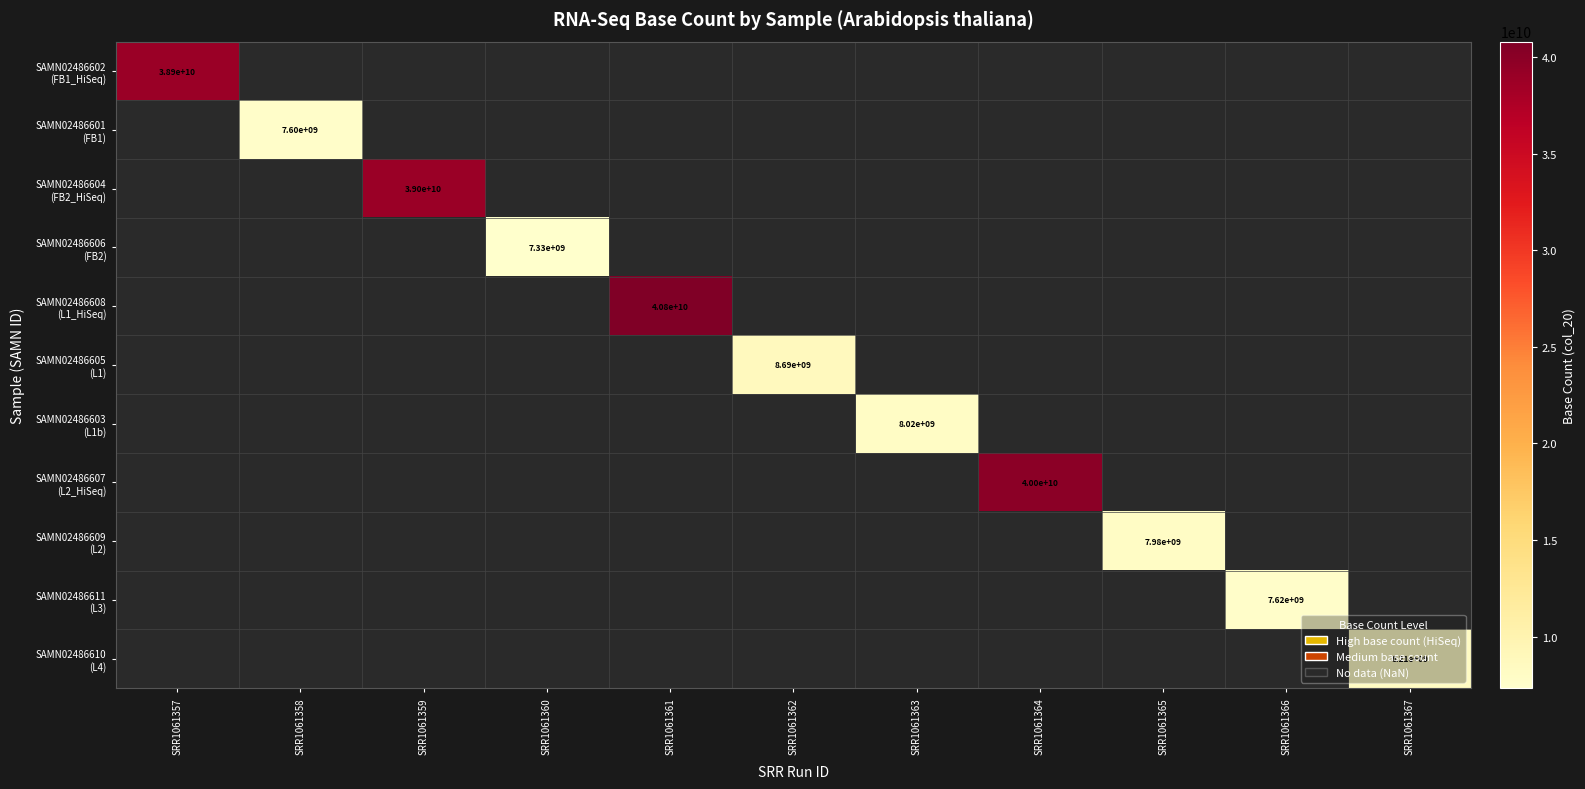

What is the approximate value of SAMN02486601 (FB1) at SRR1061358?

7604450388.0